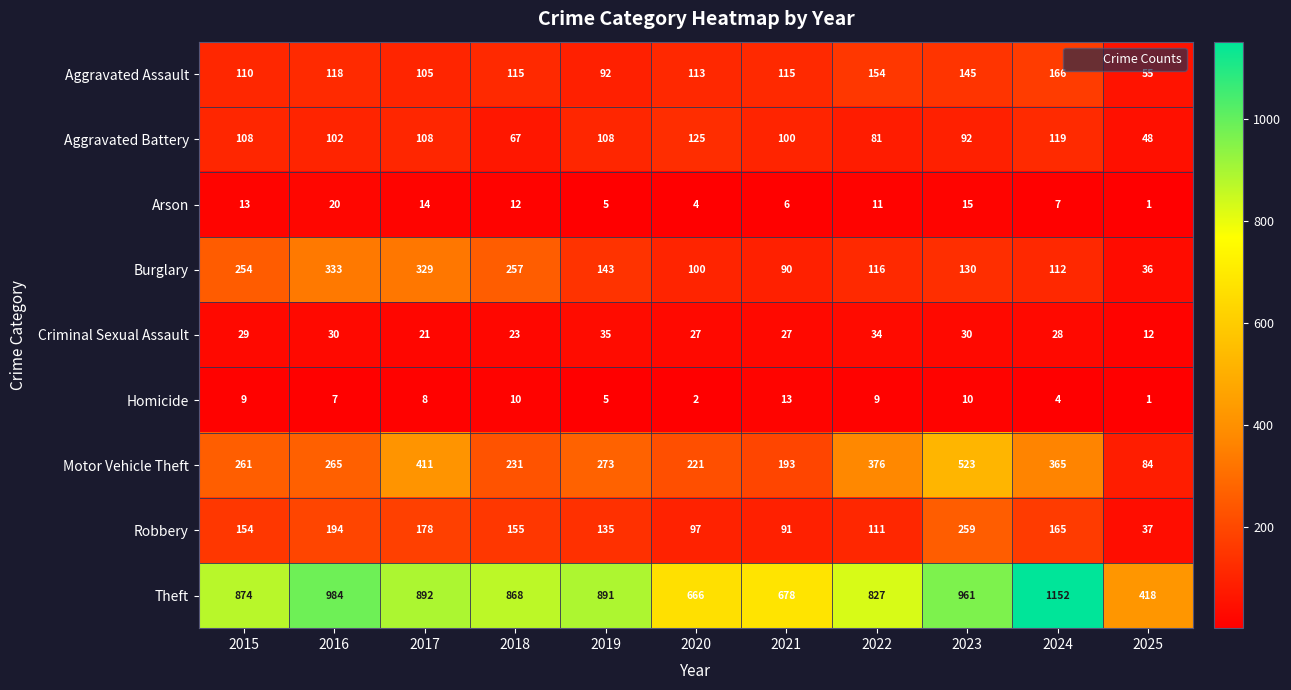

Which series has the widest spread of values?

Theft